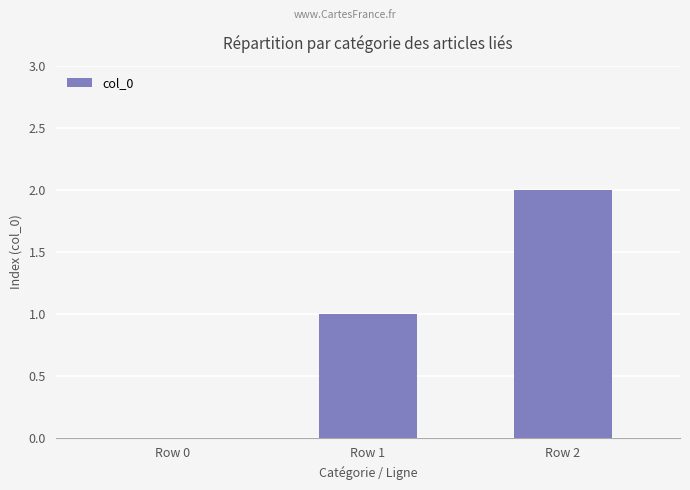

Which label corresponds to the largest value in the chart?

Row 2